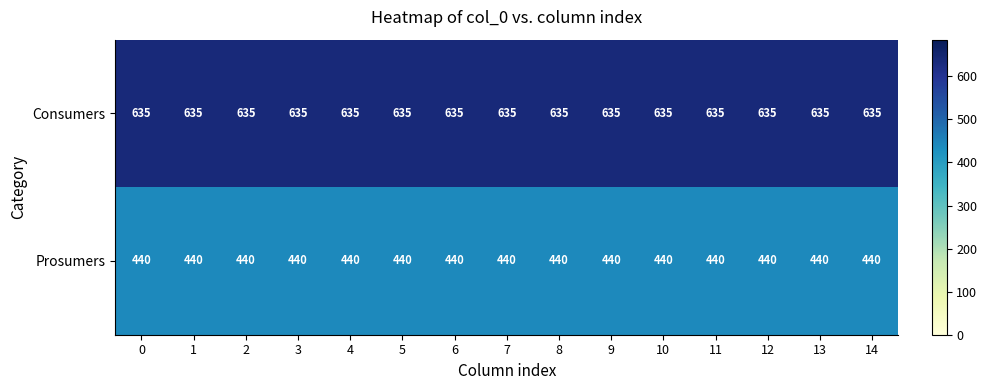

Rank the series by their maximum value, from highest to lowest.

Consumers, Prosumers